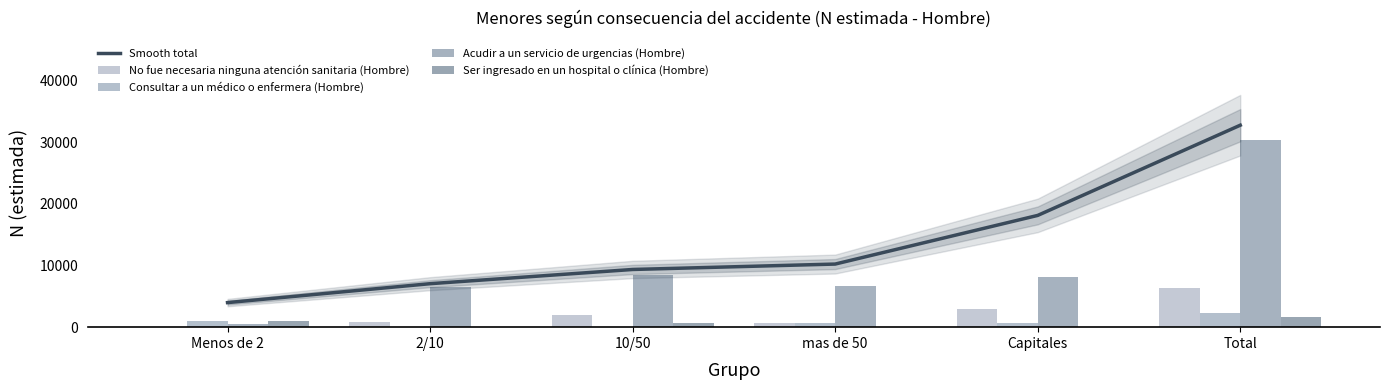

What value does the Acudir a un servicio de urgencias (Hombre) series have at Menos de 2?

563.0